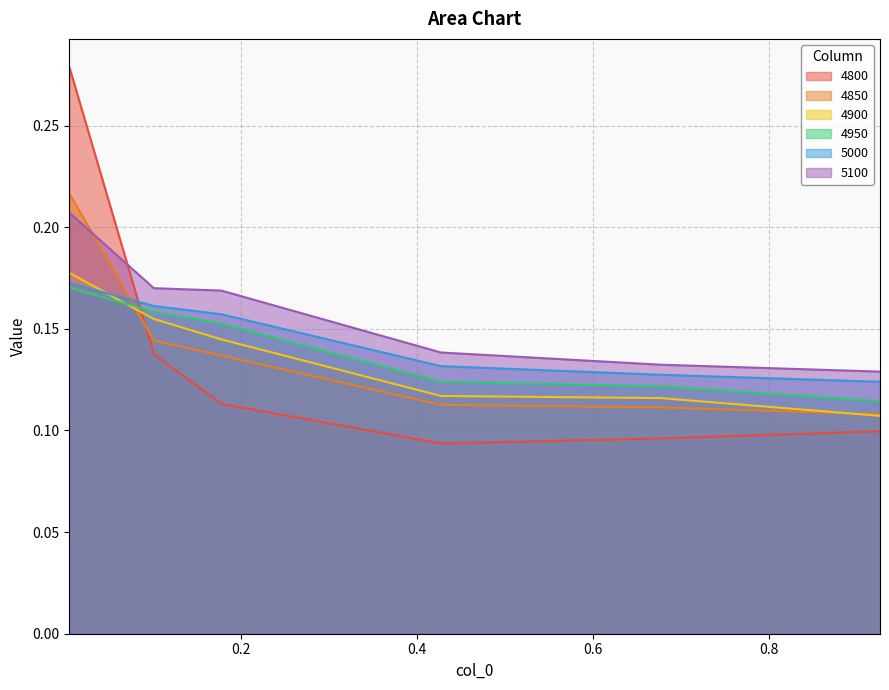

At how many categories does at least one series exceed 0?

6